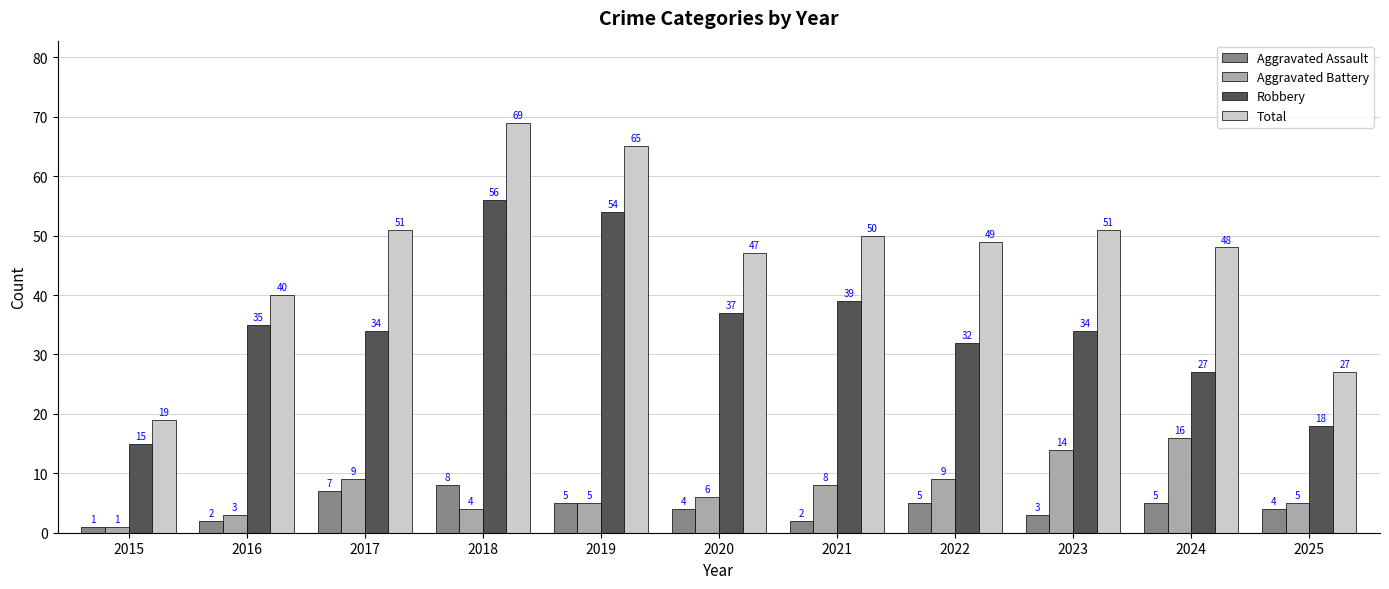

What is the difference between the Robbery values at 2022 and 2024?

5